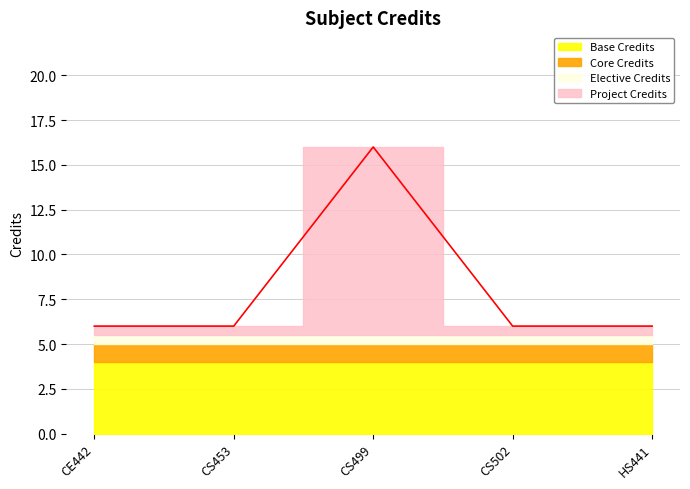

List the labels in order of value, smallest first.

CE442, CS453, CS502, HS441, CS499